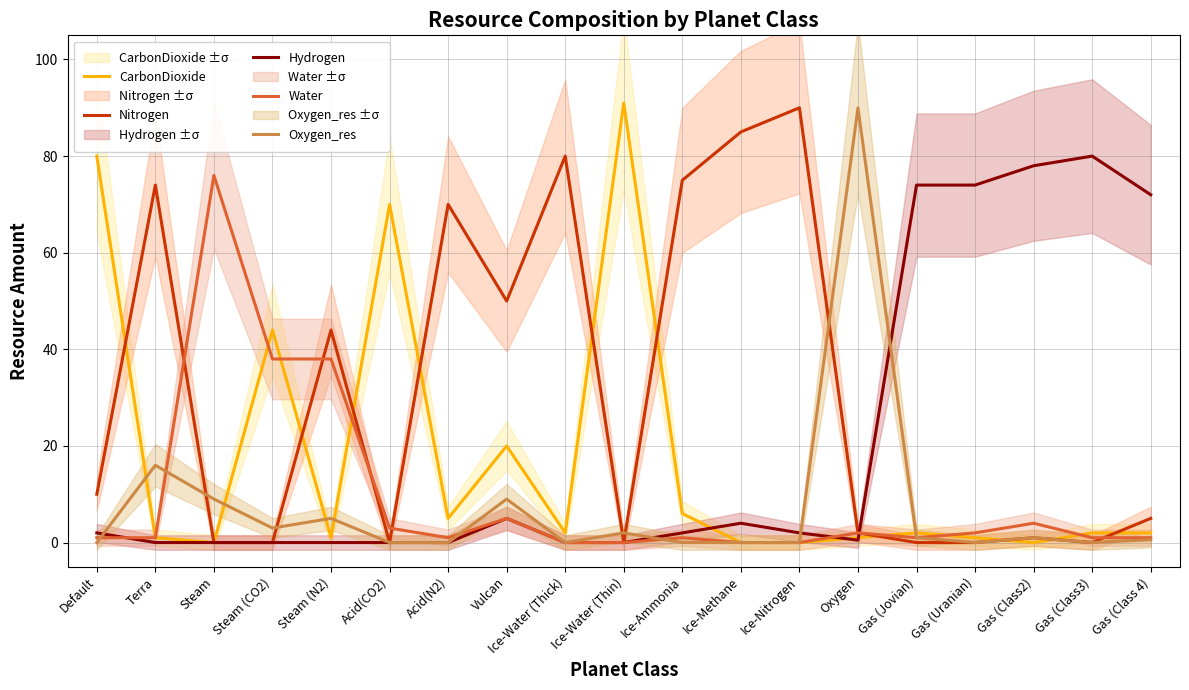

At how many categories does at least one series exceed 60?

16